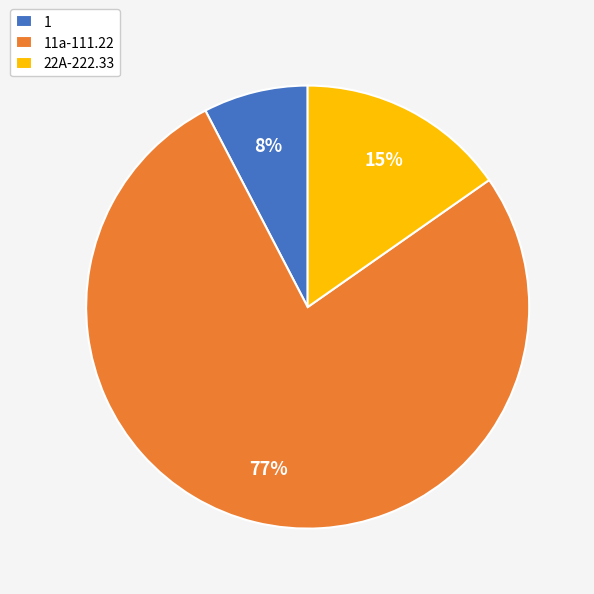

Rank the categories by value from lowest to highest.

1, 22A-222.33, 11a-111.22